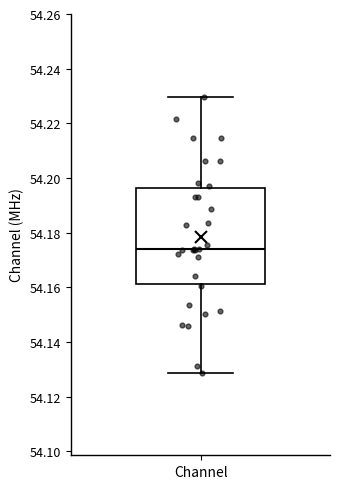

Transcribe this box plot: give where the median line is, the range the box spans, and where the two whiskers end, as read against the y-axis. The values are not printed on the chart, so give them approximately, as read against the axis.

median 54.174, box 54.162 to 54.196, whiskers 54.128 to 54.230